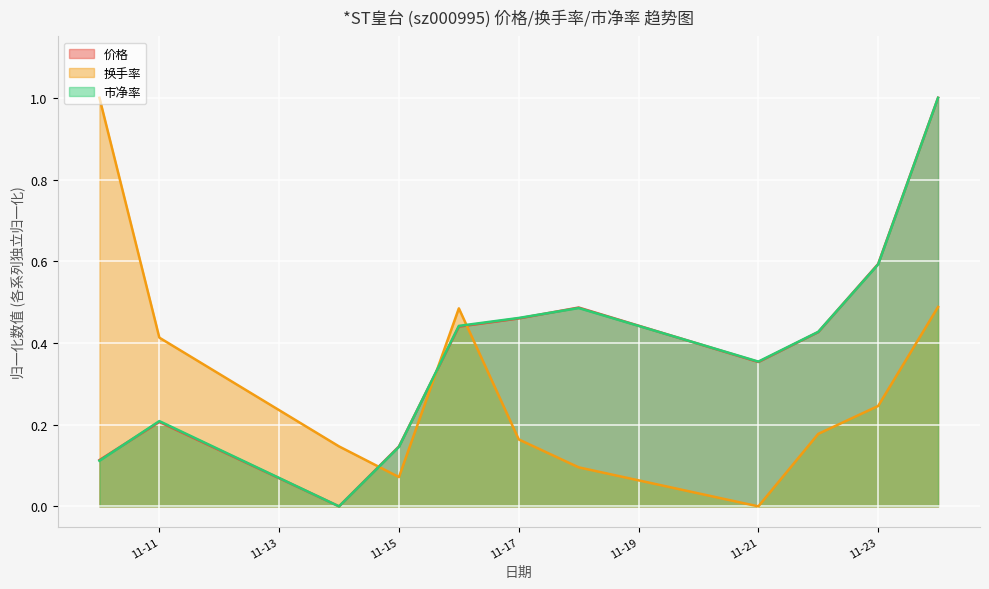

What value does the 换手率 series have at 2022-11-18?

0.1